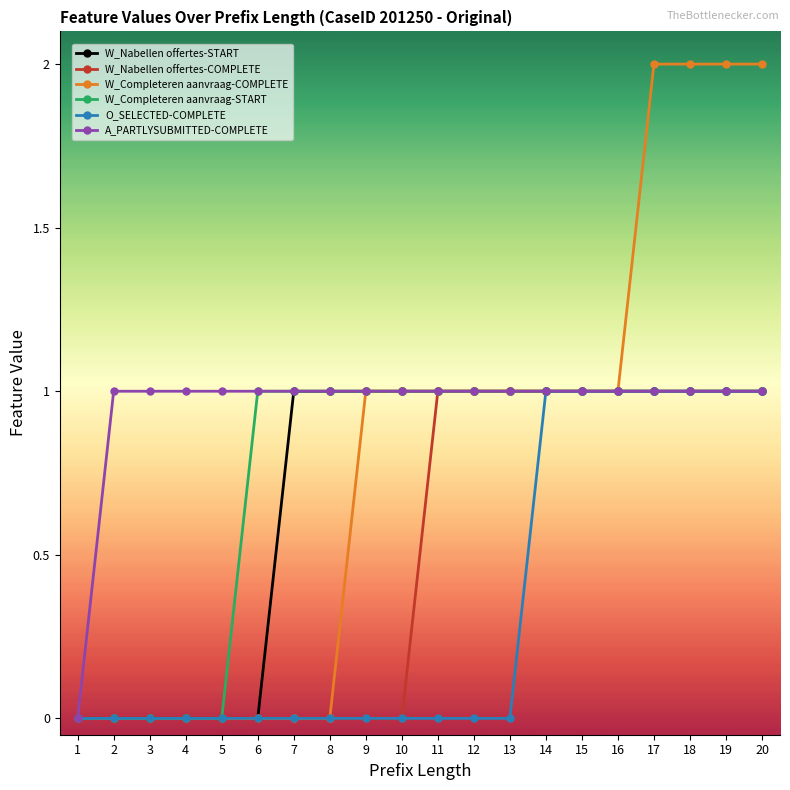

Reading left to right, extract all data points from this chart.

W_Nabellen offertes-START: 0	0	0	0	0	0	1	1	1	1	1	1	1	1	1	1	1	1	1	1
W_Nabellen offertes-COMPLETE: 0	0	0	0	0	0	0	0	0	0	1	1	1	1	1	1	1	1	1	1
W_Completeren aanvraag-COMPLETE: 0	0	0	0	0	0	0	0	1	1	1	1	1	1	1	1	2	2	2	2
W_Completeren aanvraag-START: 0	0	0	0	0	1	1	1	1	1	1	1	1	1	1	1	1	1	1	1
O_SELECTED-COMPLETE: 0	0	0	0	0	0	0	0	0	0	0	0	0	1	1	1	1	1	1	1
A_PARTLYSUBMITTED-COMPLETE: 0	1	1	1	1	1	1	1	1	1	1	1	1	1	1	1	1	1	1	1